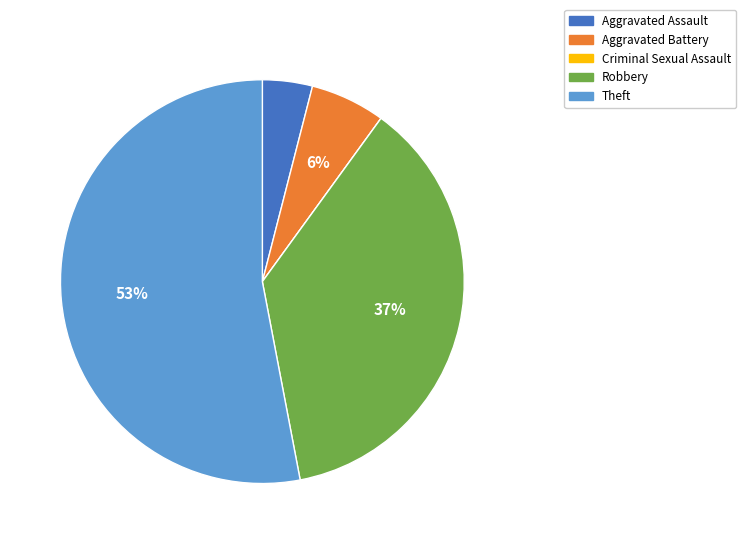

To the nearest percent, what is the average slice percentage?

20%